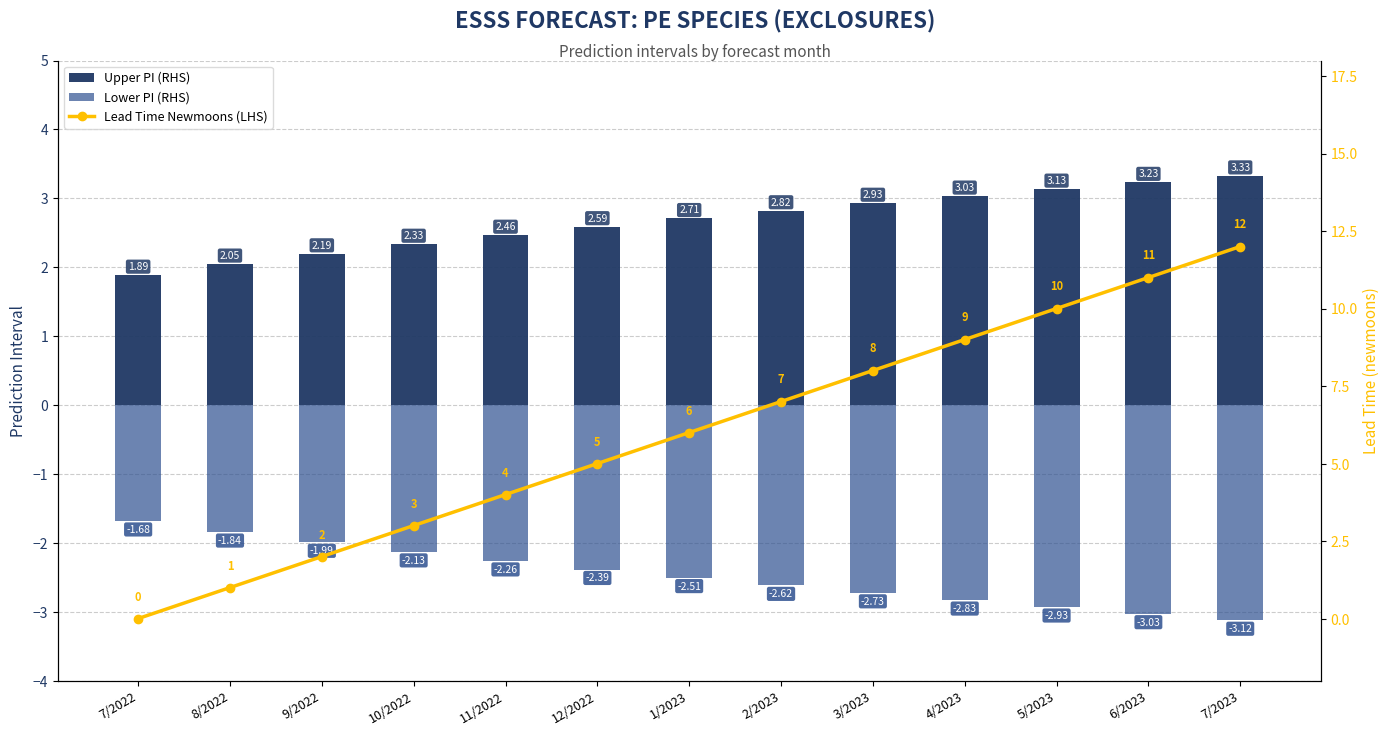

What is the sum of the Upper PI (RHS) values at 4/2023 and 7/2022?

4.9